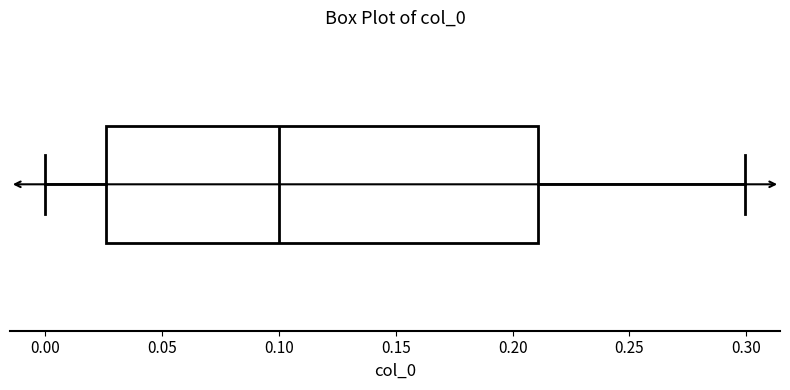

Where is the left edge of the box on the x-axis? The values are not printed on the chart, so give them approximately, as read against the axis.

0.025